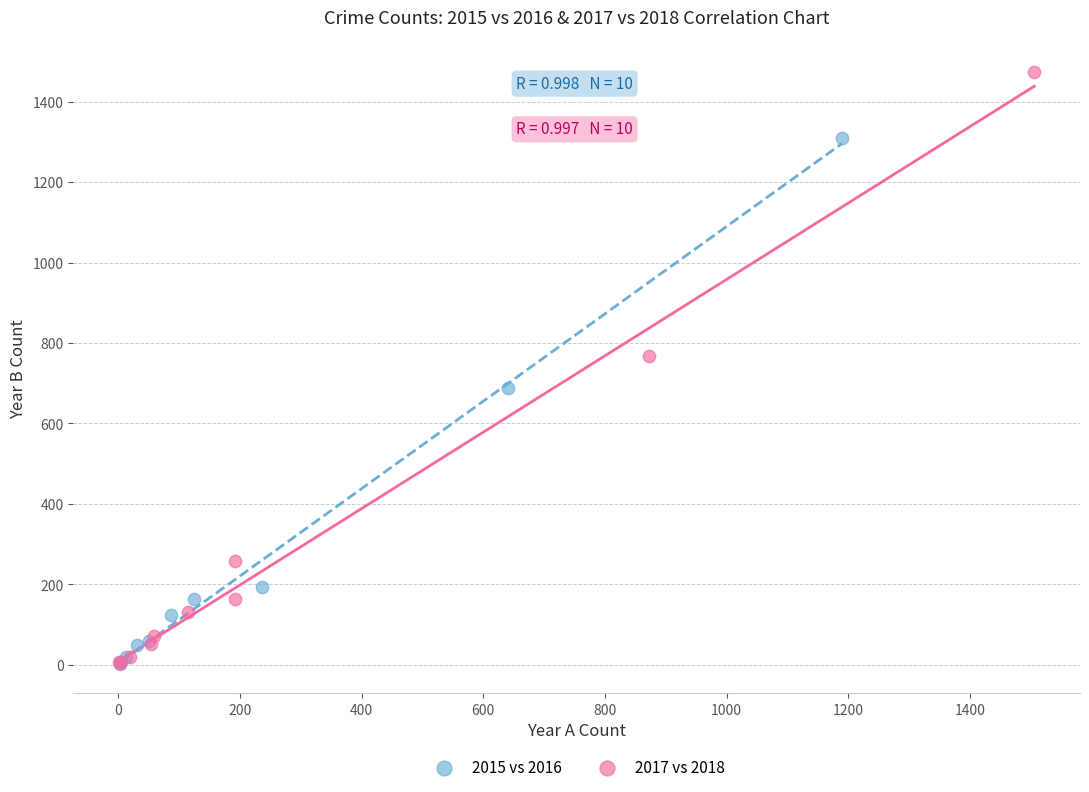

Which series reaches the maximum Y coordinate?

2017 vs 2018